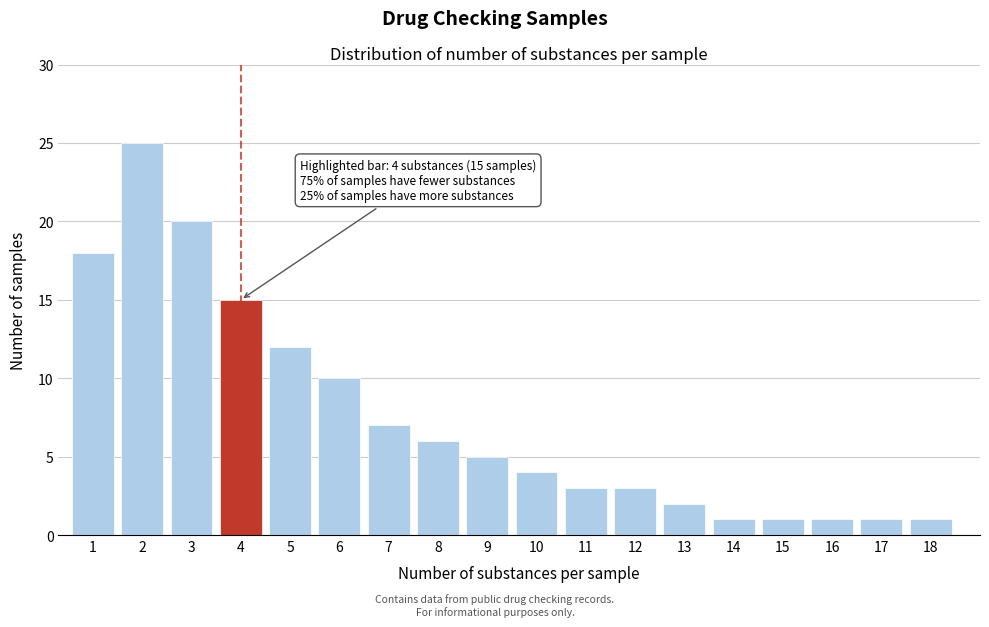

Reading right to left, list all the values displayed in this chart.

1	1	1	1	1	2	3	3	4	5	6	7	10	12	15	20	25	18